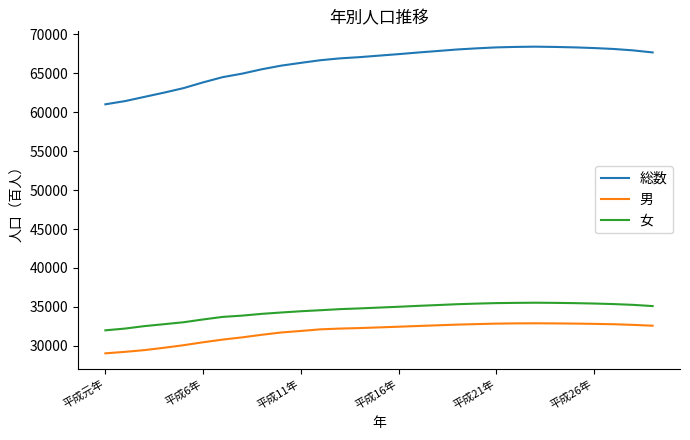

True or false: 女 and 総数 cross at least once.

False